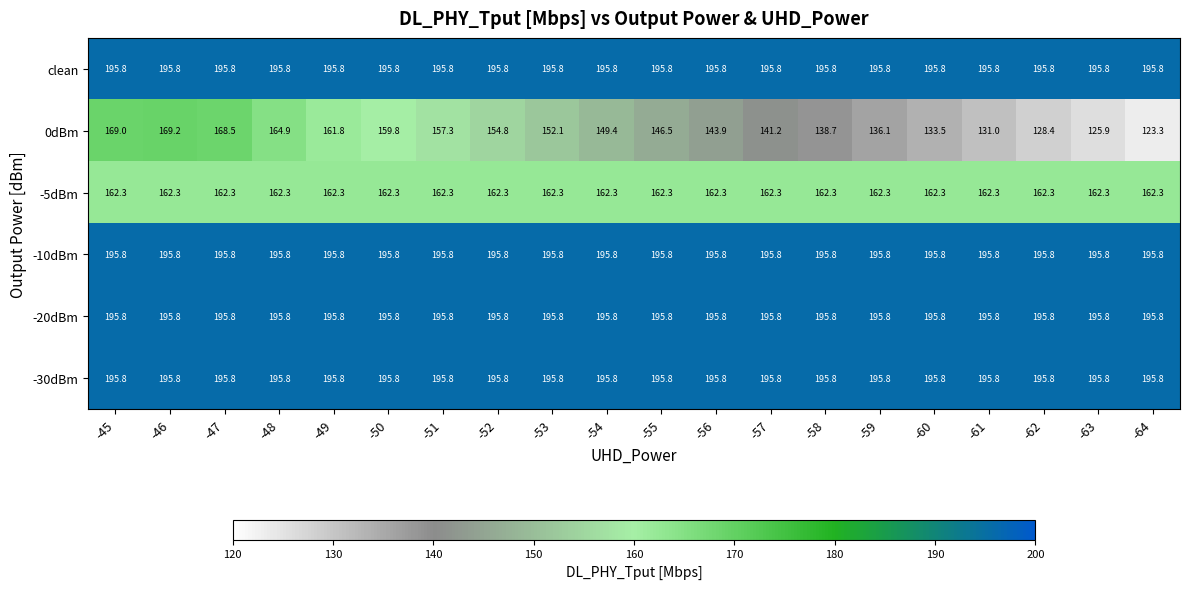

At how many categories does at least one series exceed 162?

20